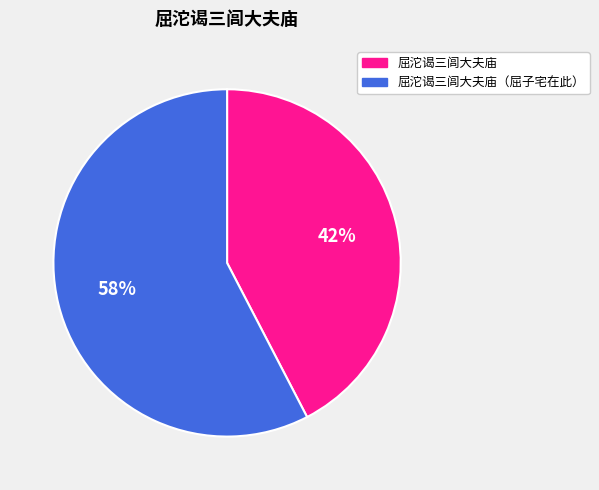

Does any single category account for the majority?

Yes